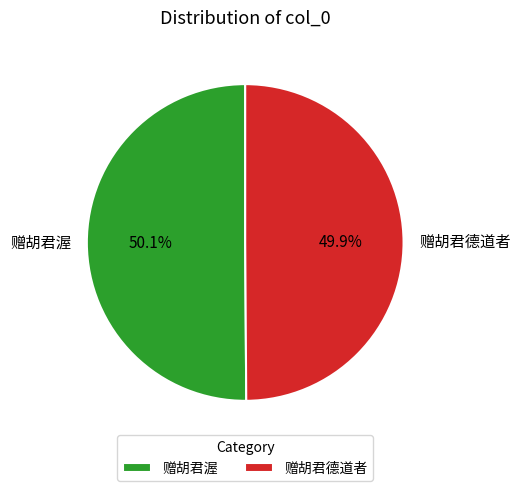

Is the sum of 赠胡君渥 and 赠胡君德道者 greater than half?

Yes